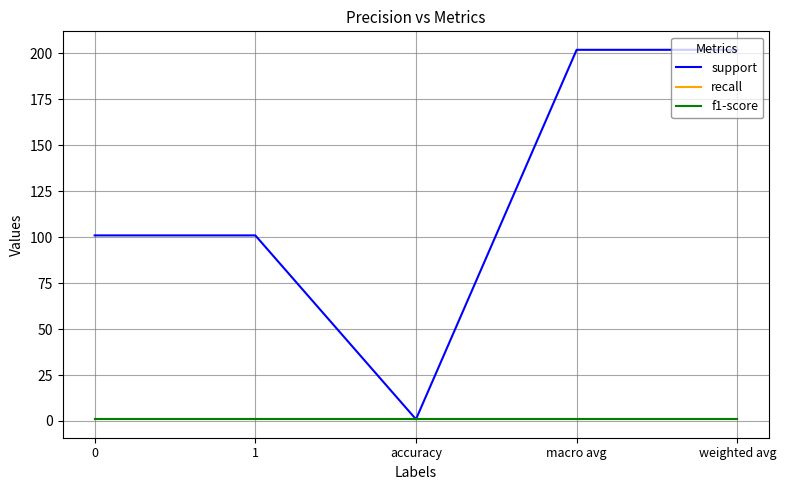

Does the chart have visible grid lines?

Yes